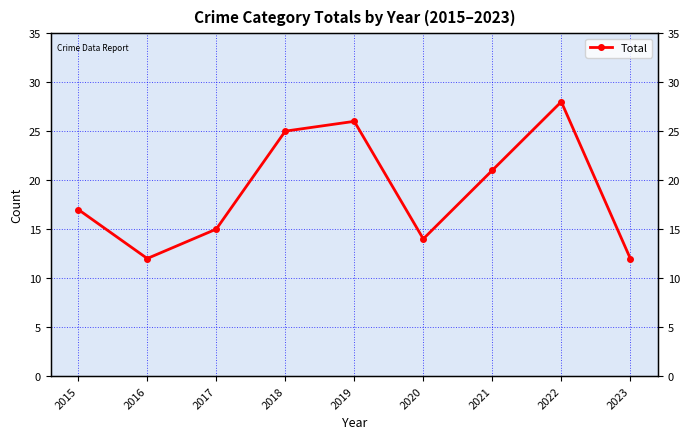

Reading right to left, list all the values displayed in this chart.

2023=12	2022=28	2021=21	2020=14	2019=26	2018=25	2017=15	2016=12	2015=17